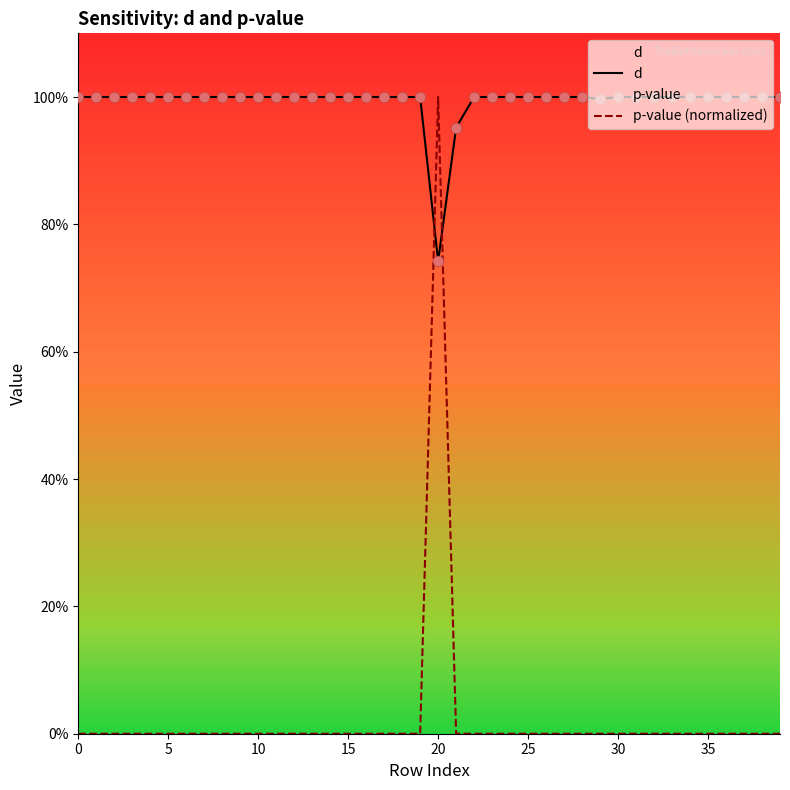

What is the total value across all series at 27?

1.0